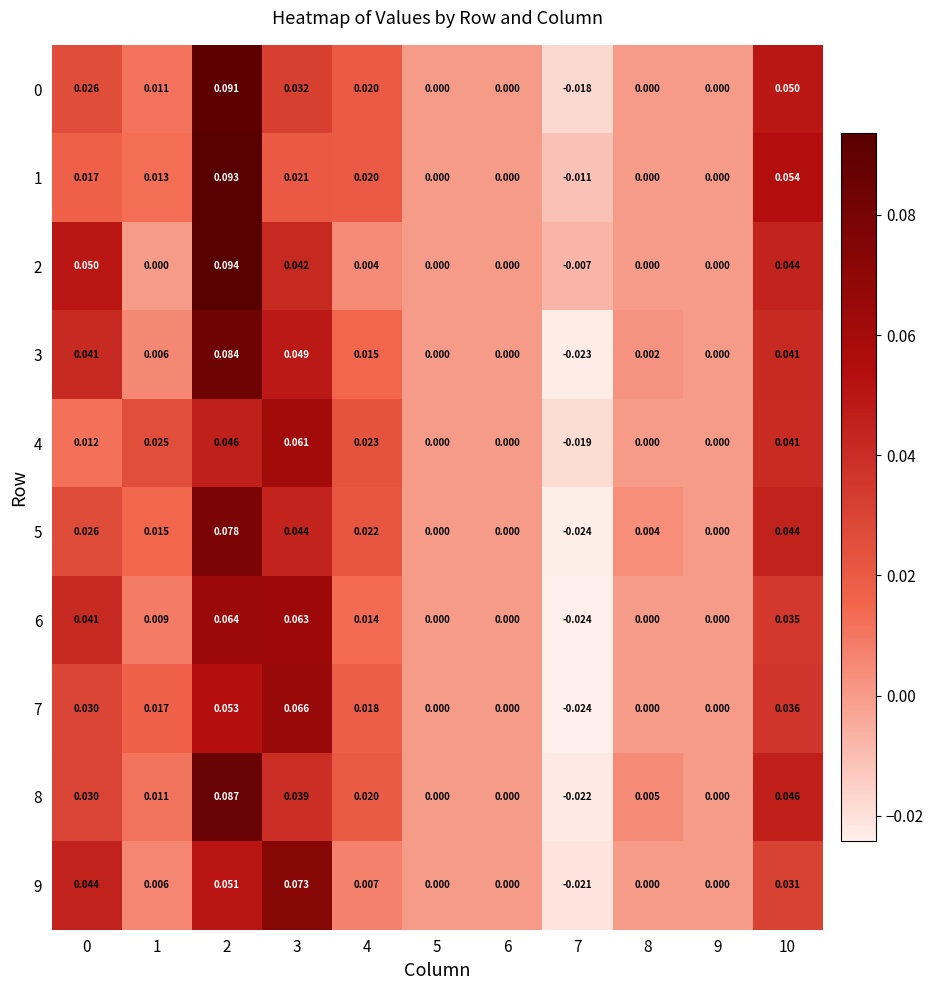

How many negative values does the 9 series have?

1